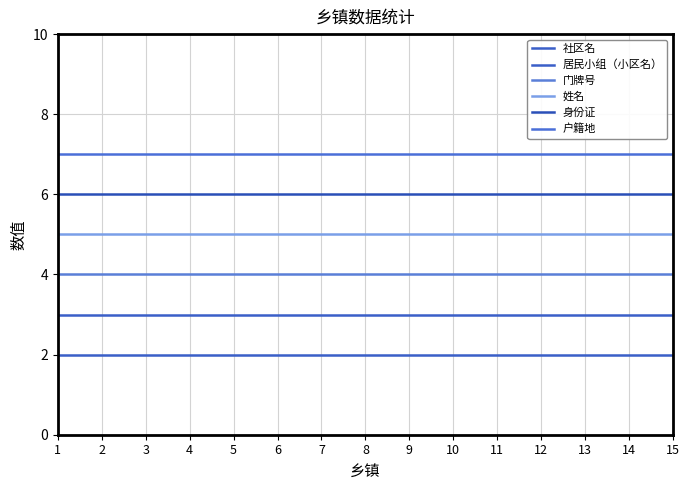

Is it true that 社区名 equals 1 at 2?

False